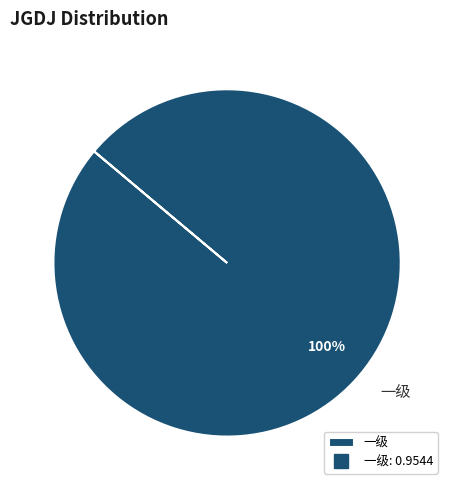

Is there any slice that represents more than half of the pie?

Yes